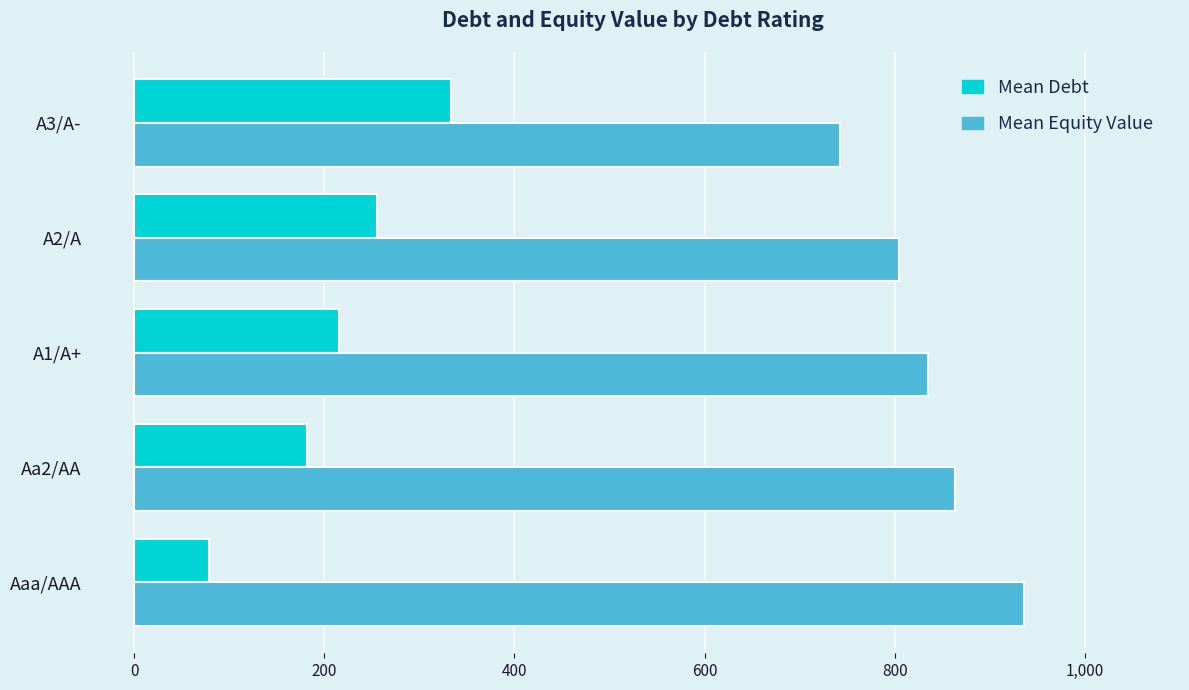

What is the lowest value of the Mean Debt series?

78.5